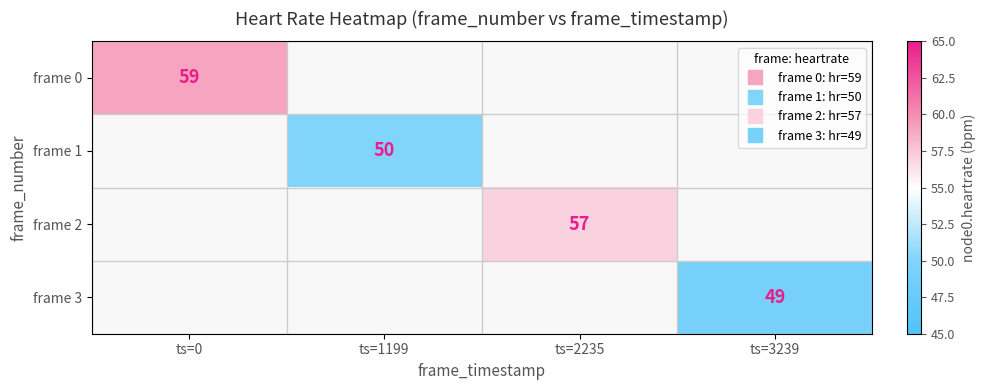

What is the lowest value of the frame 0 series?

59.0